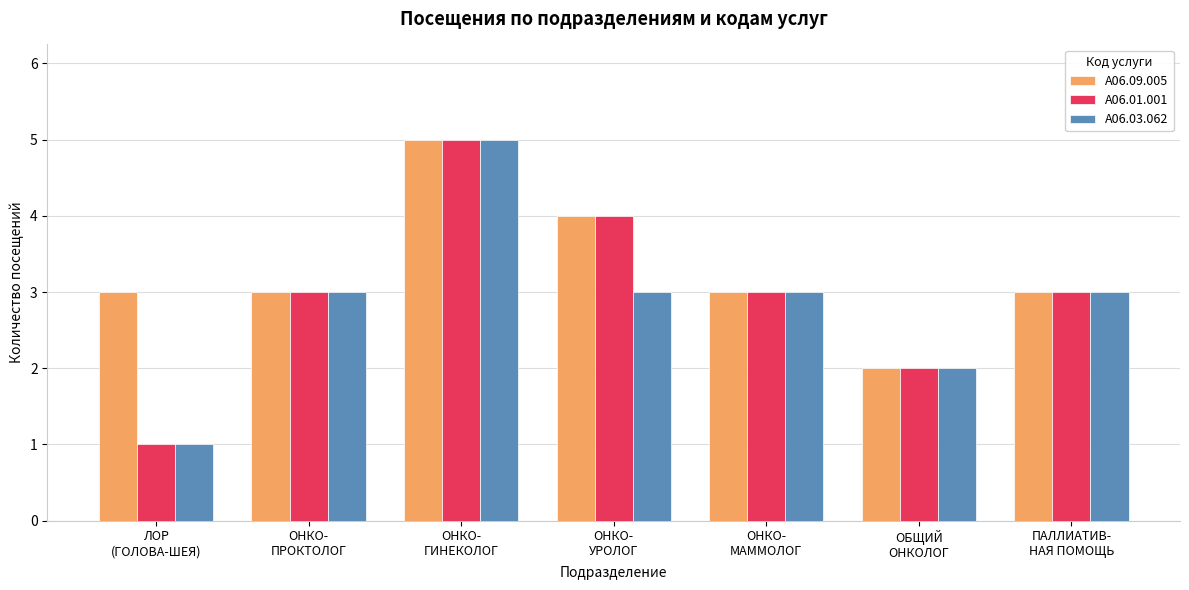

Is the value of А06.01.001 at ОНКО-
УРОЛОГ greater than the value of А06.09.005 at ОНКО-
МАММОЛОГ?

Yes